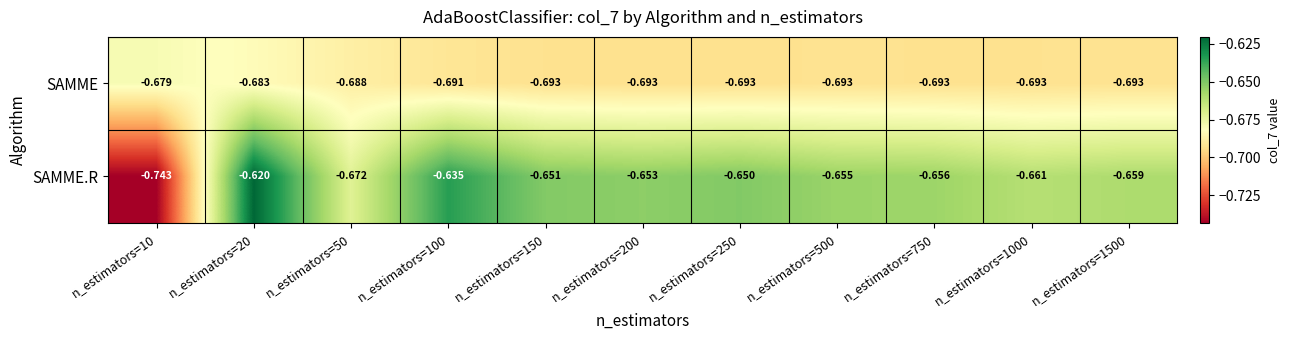

Which series has the widest spread of values?

SAMME.R